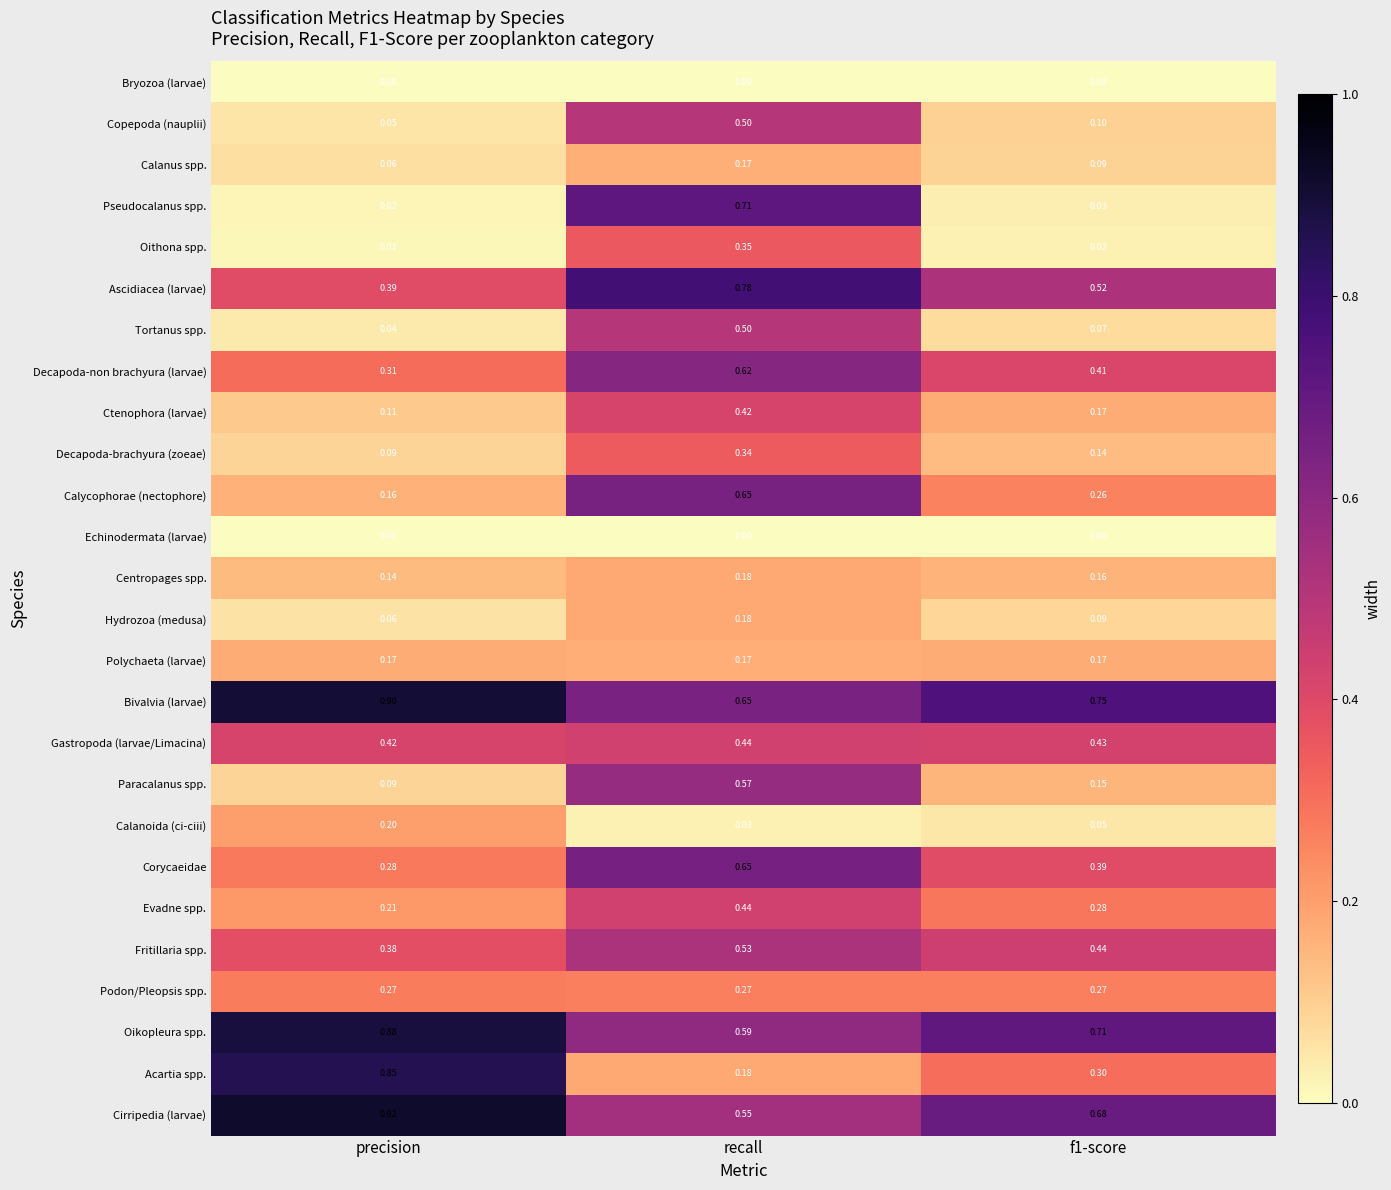

At which label does Tortanus spp. reach its peak?

recall